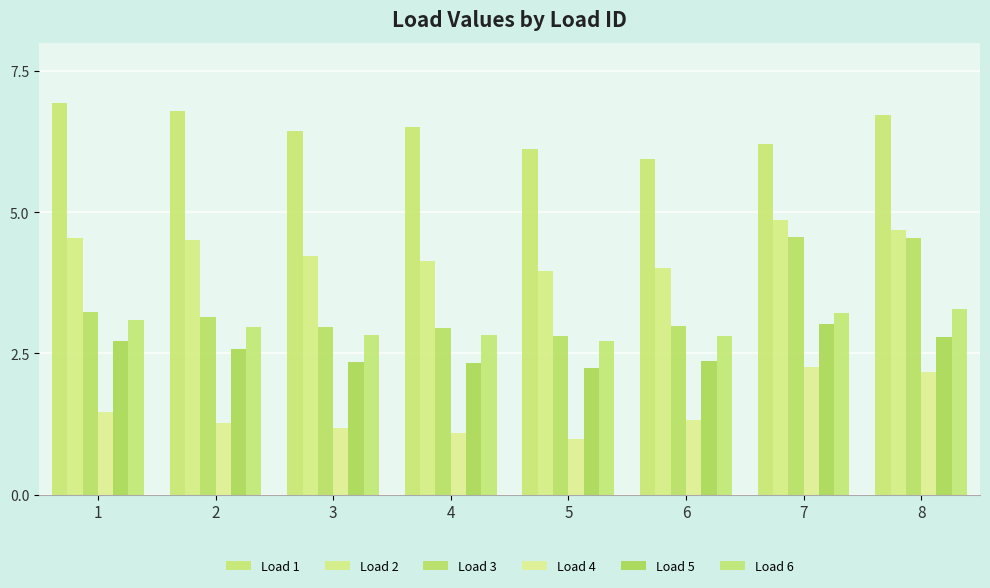

What is the greatest value displayed?

6.9